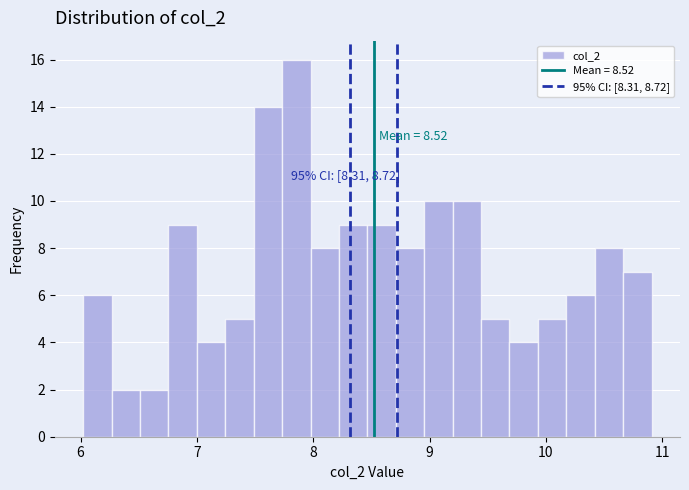

Around what value on the x-axis is the tallest bar? Give the approximate position of its centre, as read against the axis.

7.9